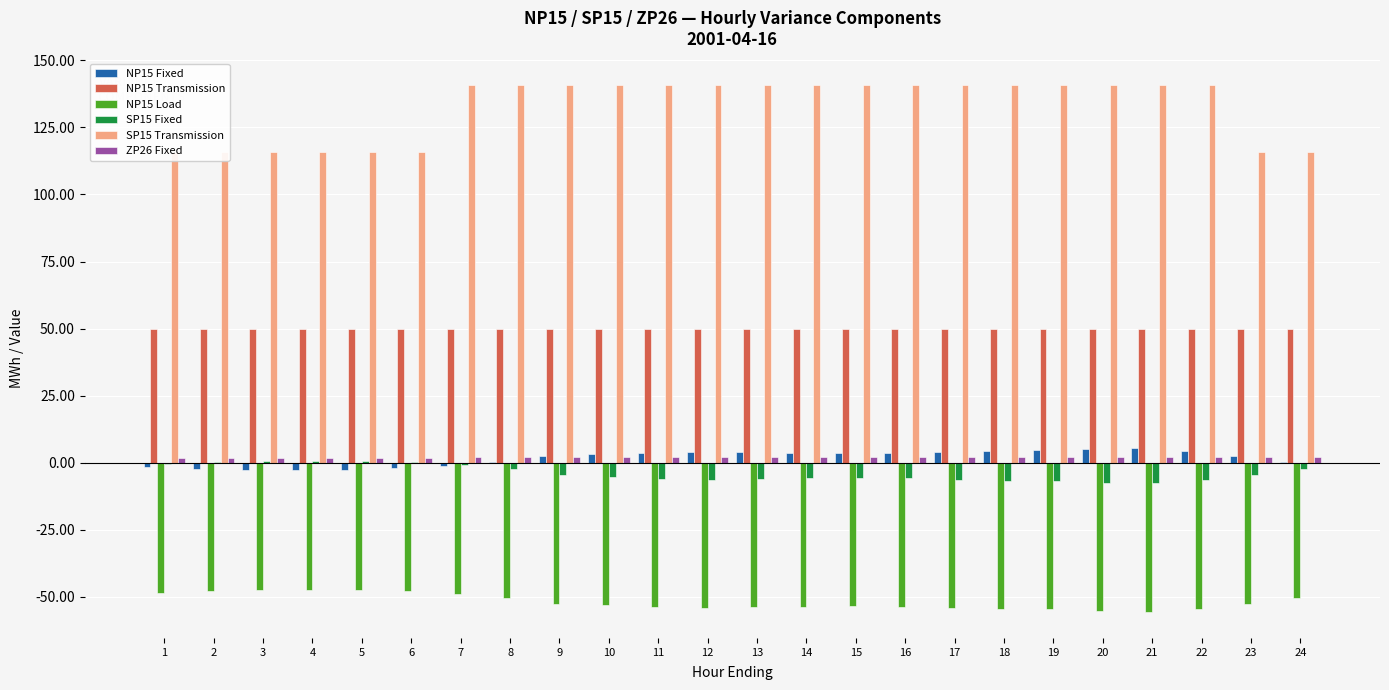

Where is SP15 Transmission nearest to the value 128?

1